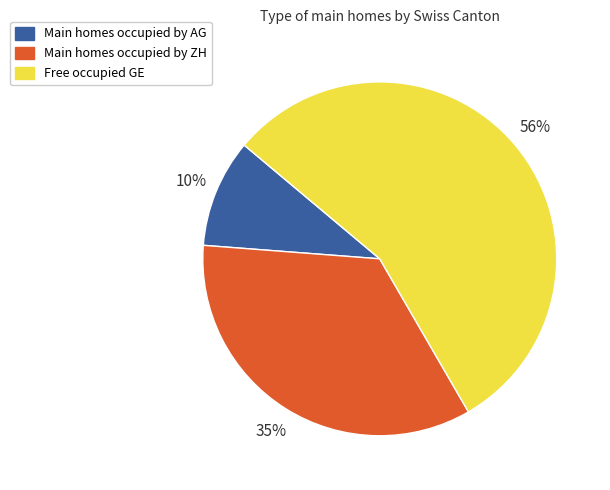

What is the ratio of the value at Main homes occupied by ZH to the value at Main homes occupied by AG?

3.5